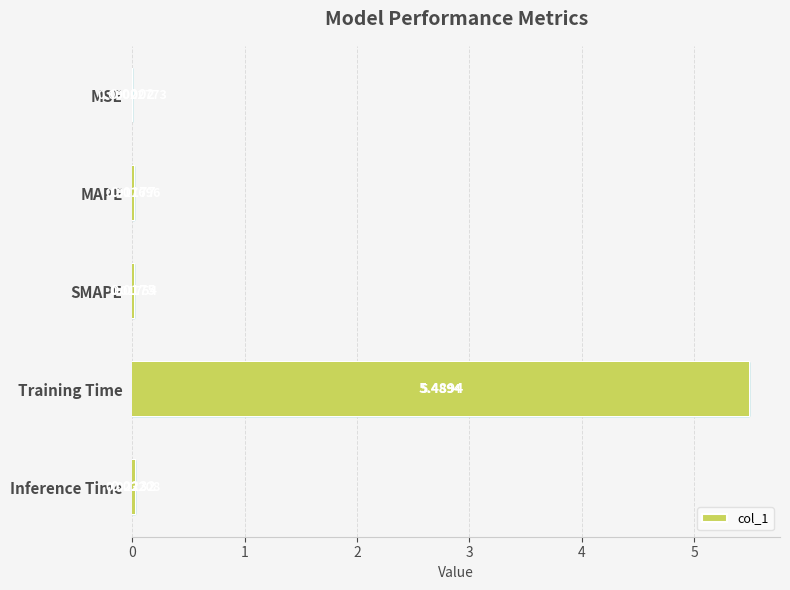

How many bars are there in total?

5